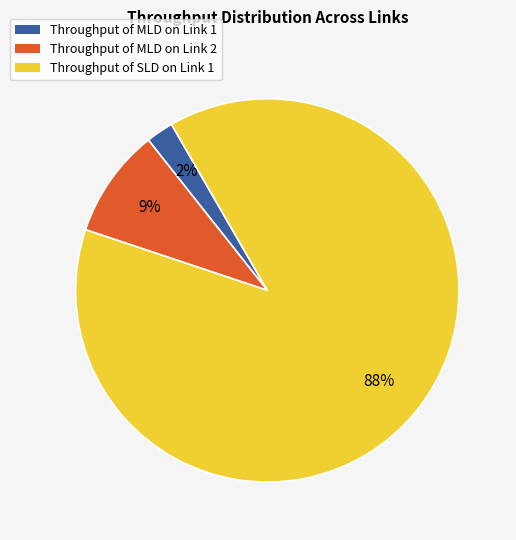

To the nearest percent, what is the combined percentage of Throughput of MLD on Link 2 and Throughput of SLD on Link 1?

98%